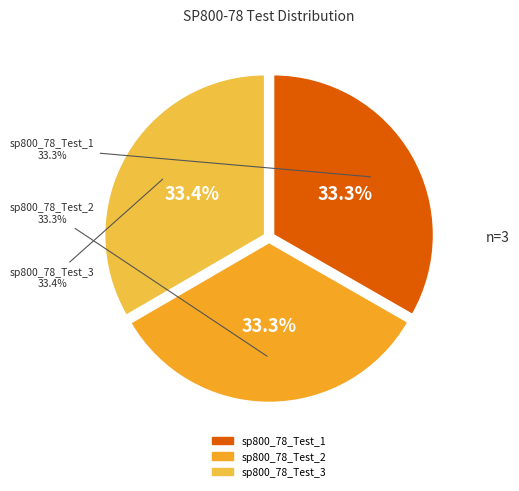

Which category has the biggest portion of the pie?

sp800_78_Test_3